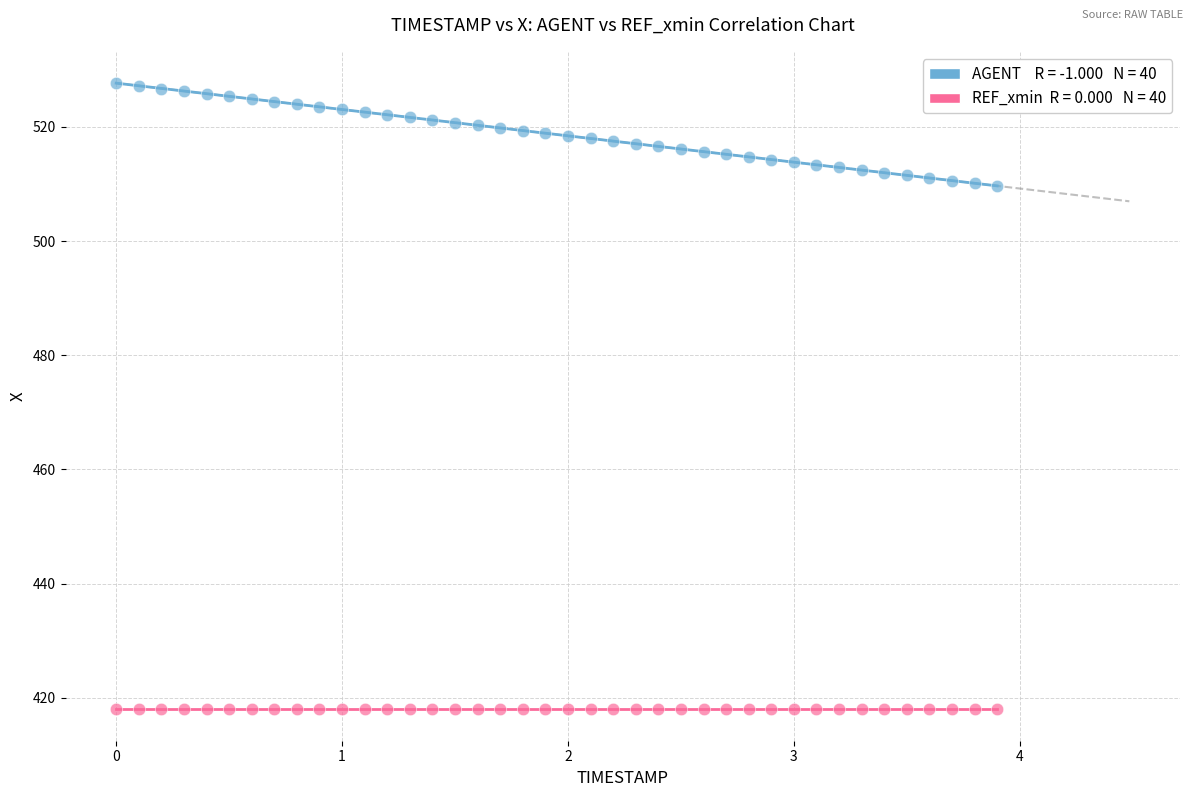

How many data points are displayed?

80